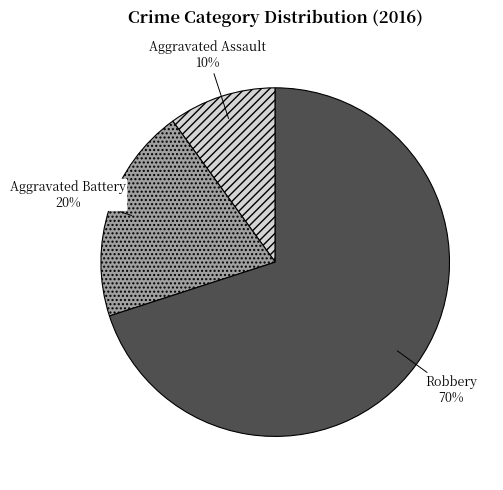

What is the ratio of the value at Robbery to the value at Aggravated Assault?

7.0